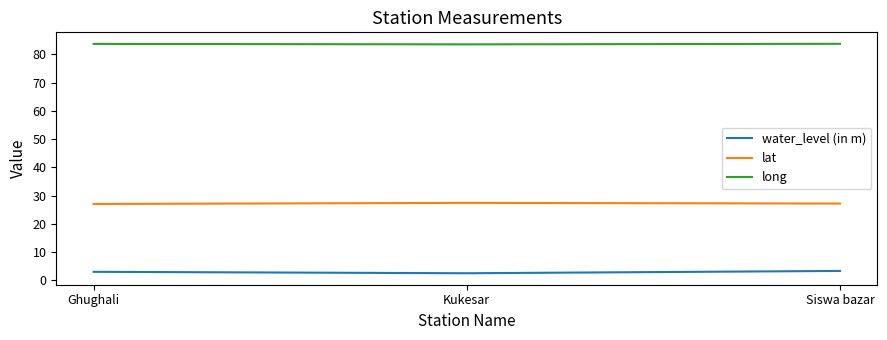

What position from the right is Ghughali?

3